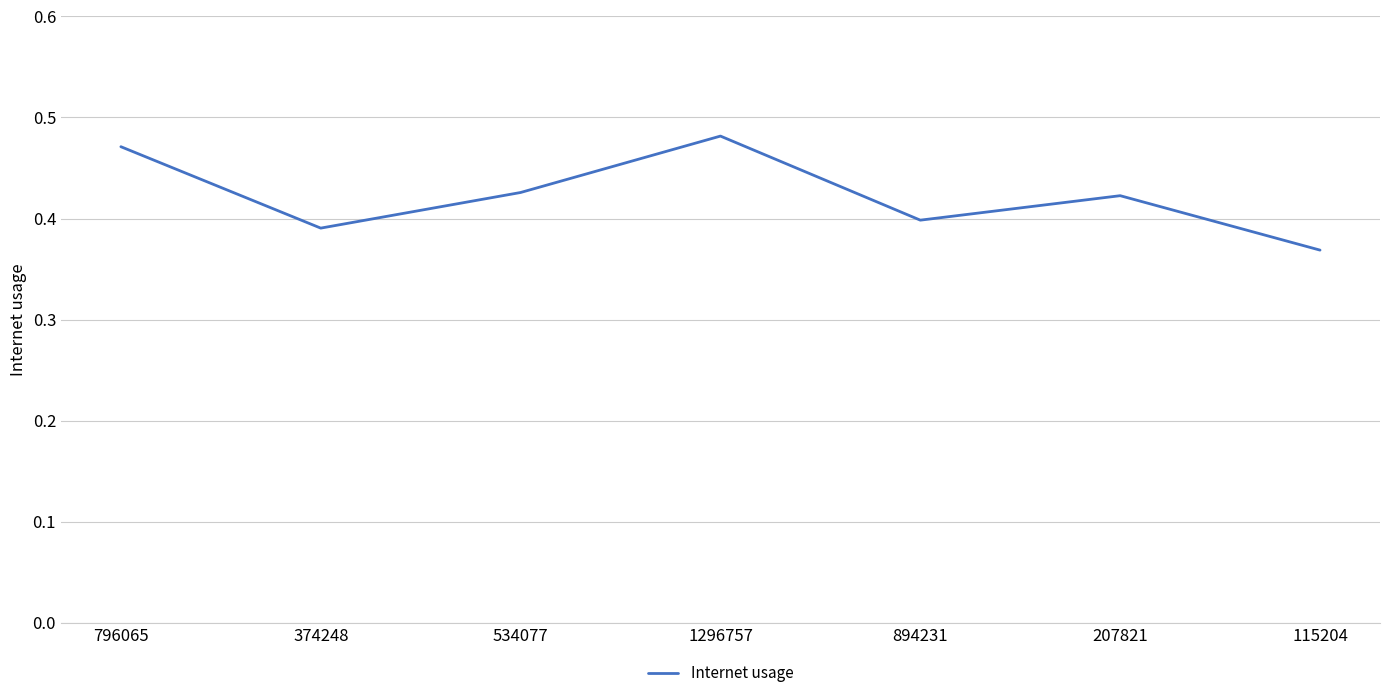

What is the sum of the values at 796065 and 1296757?

1.0